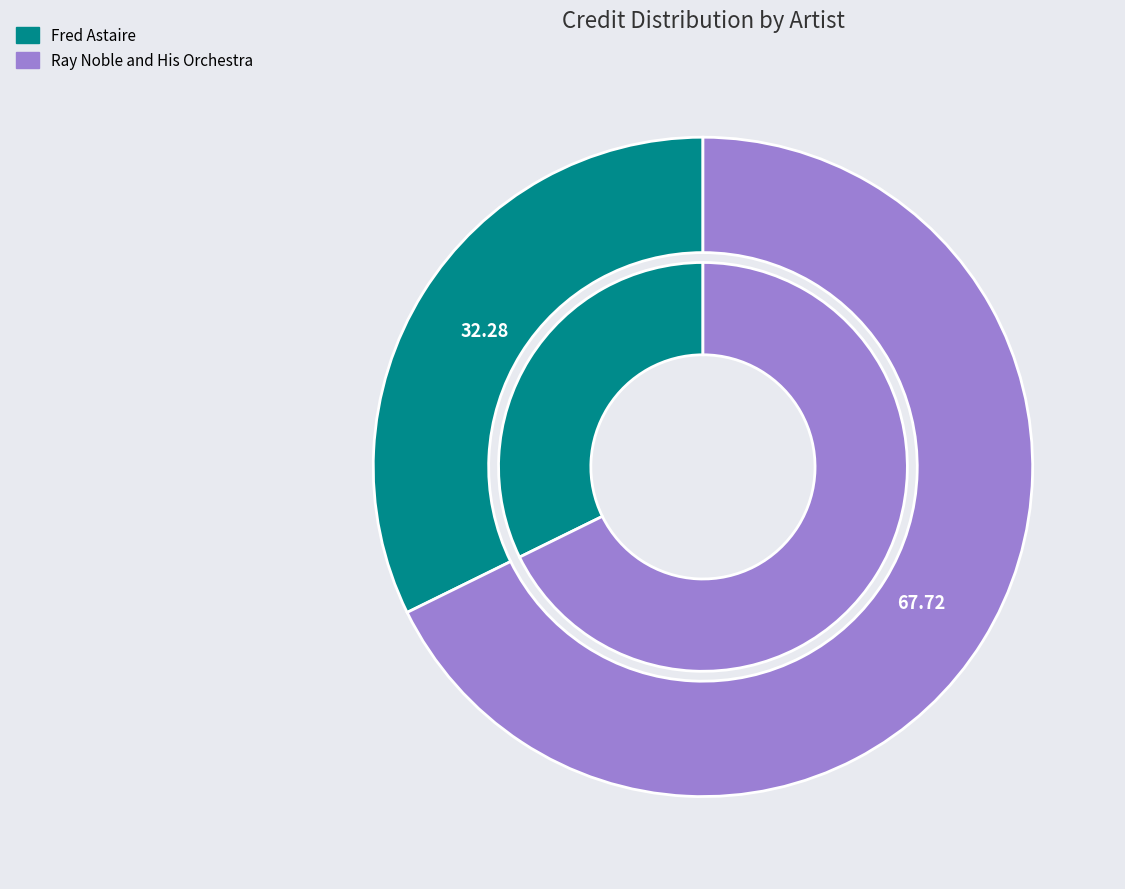

Is it true that Fred Astaire is 46% of the pie?

False